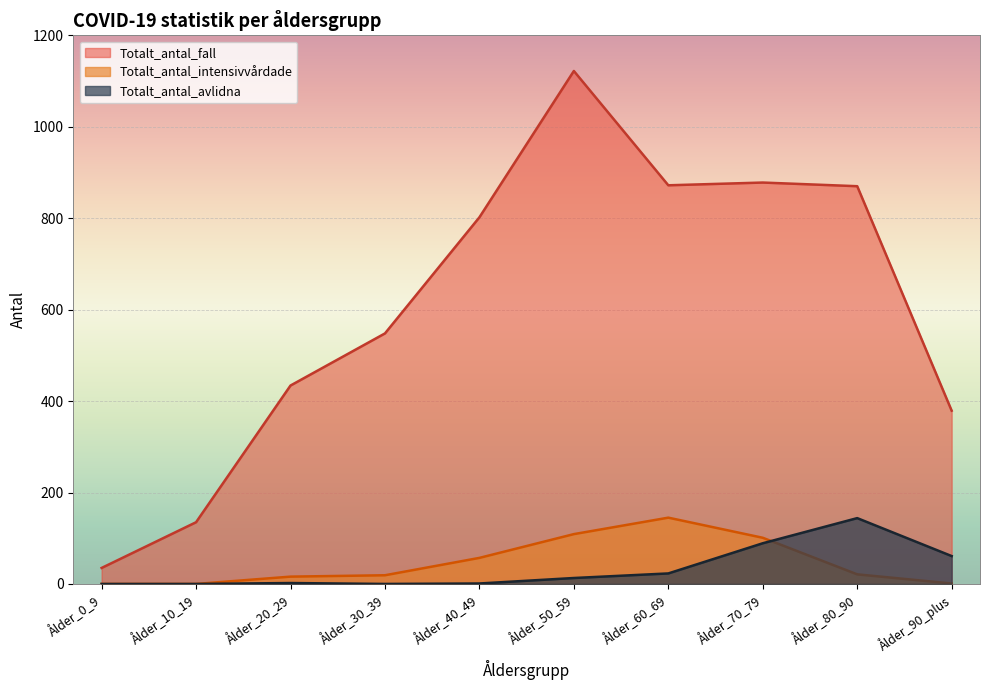

At which category is the sum across all series the highest?

Ålder_50_59